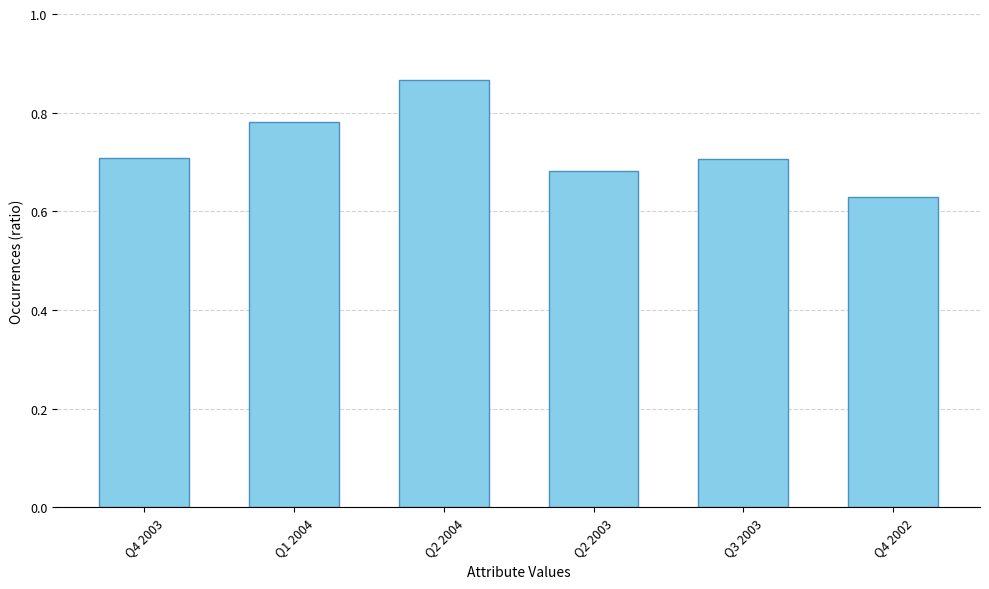

What position from the left is Q4 2003?

1